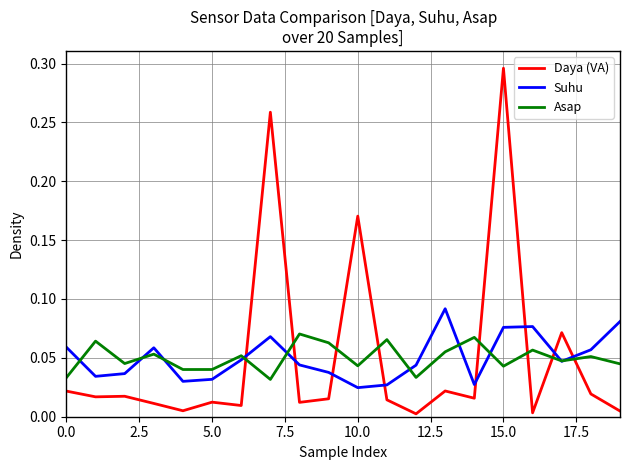

List the series in order of their peak value, lowest first.

Asap, Suhu, Daya (VA)